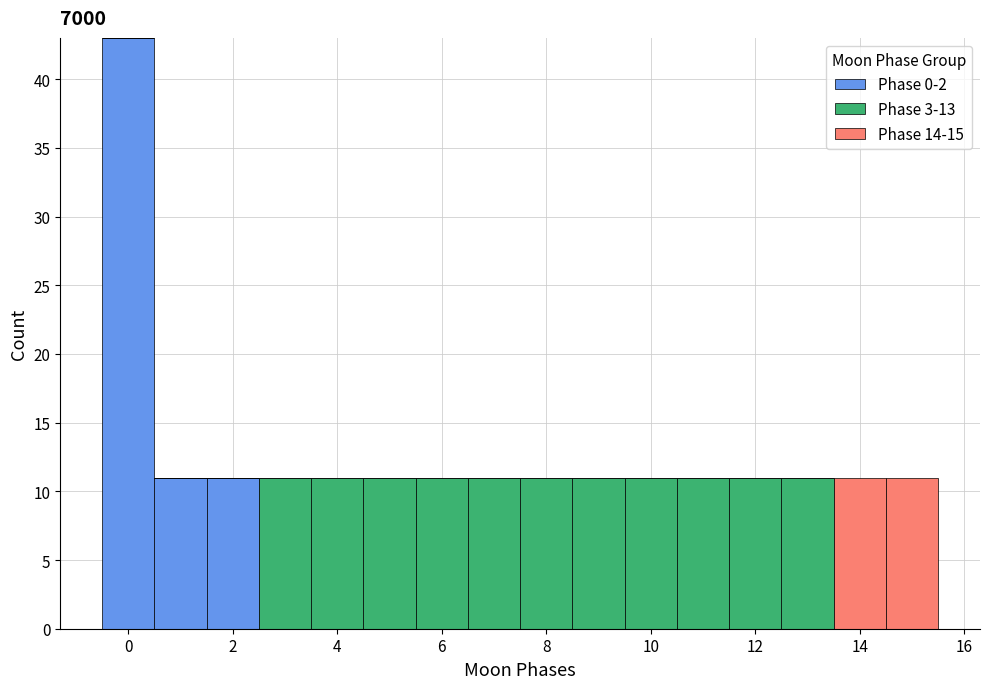

Which range on the x-axis has the tallest stacked bar (by total height)?

-0.5 to 0.5